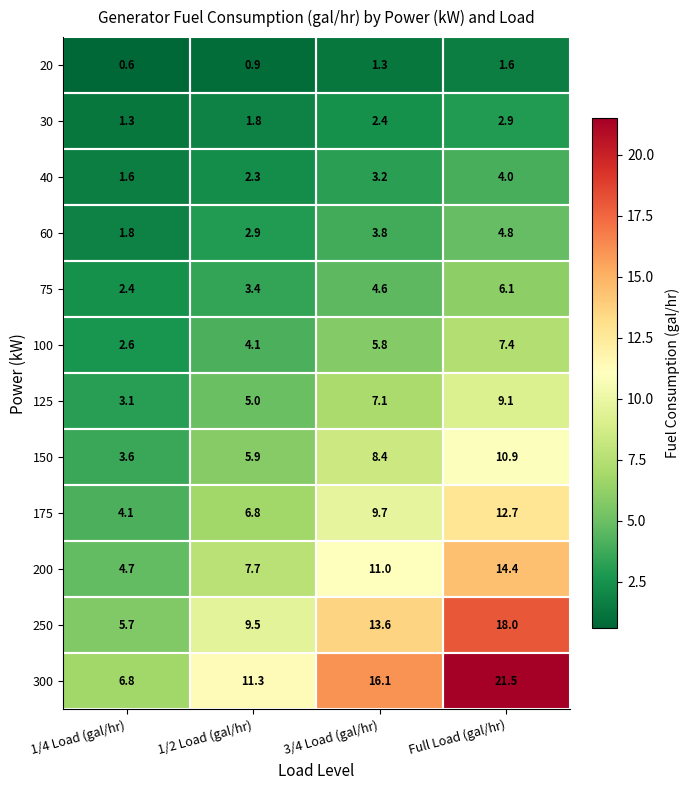

At how many categories does at least one series exceed 10?

3